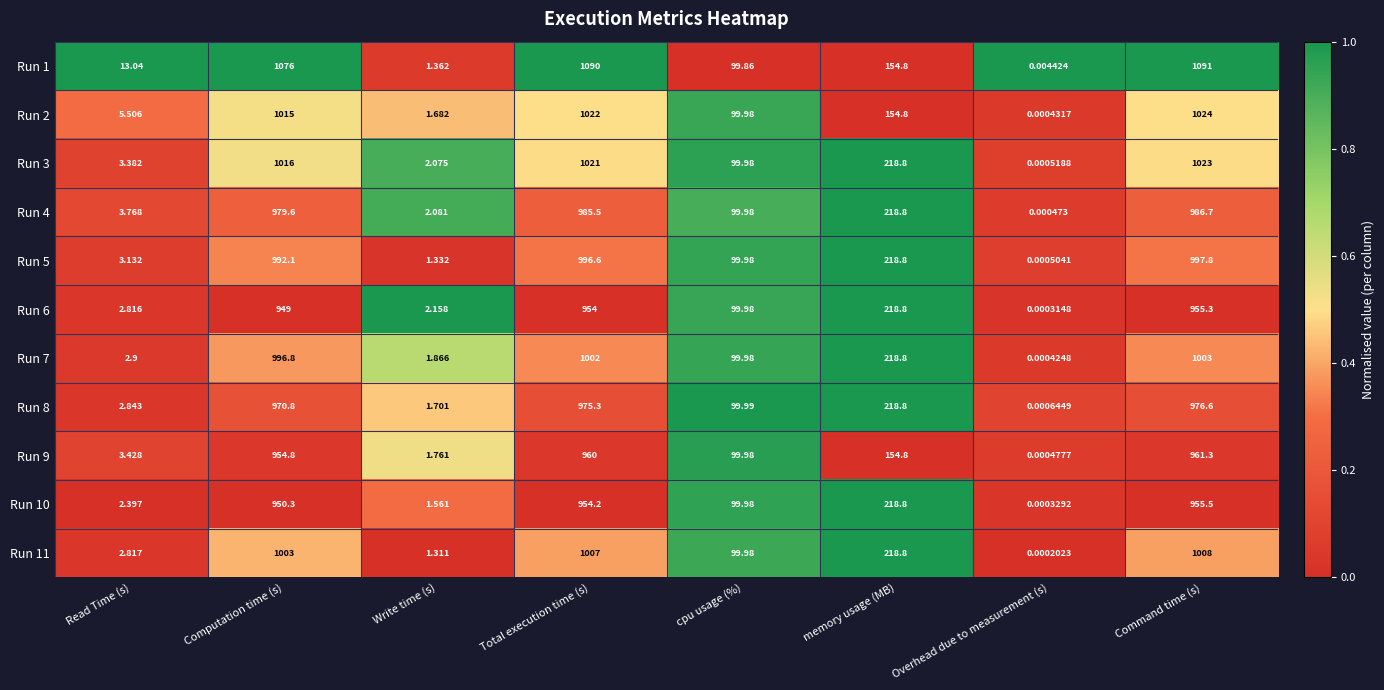

At which label is Run 5 closest to 498?

memory usage (MB)